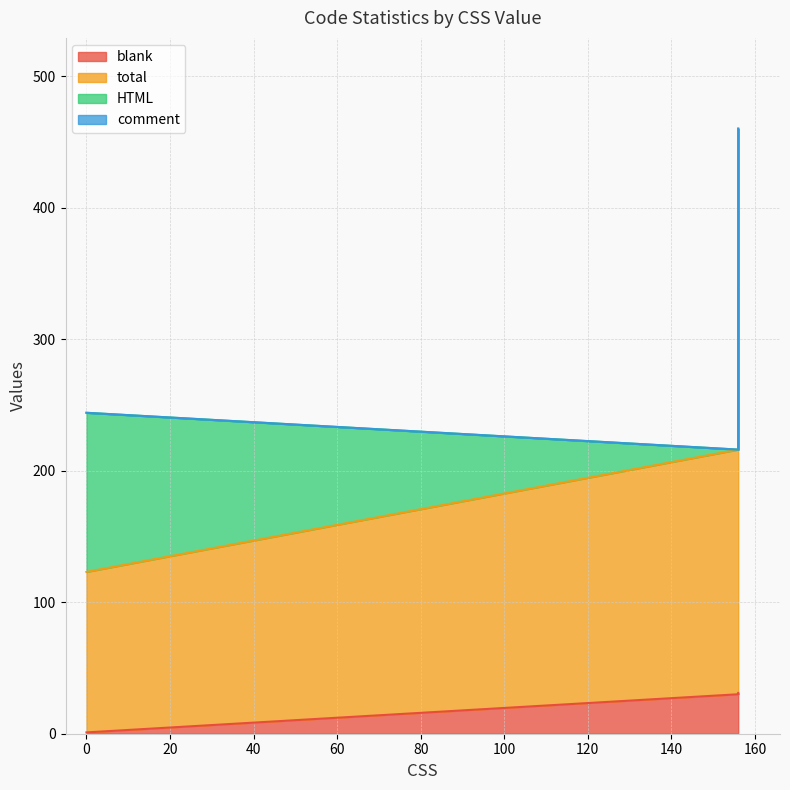

Where is total nearest to the value 231?

156